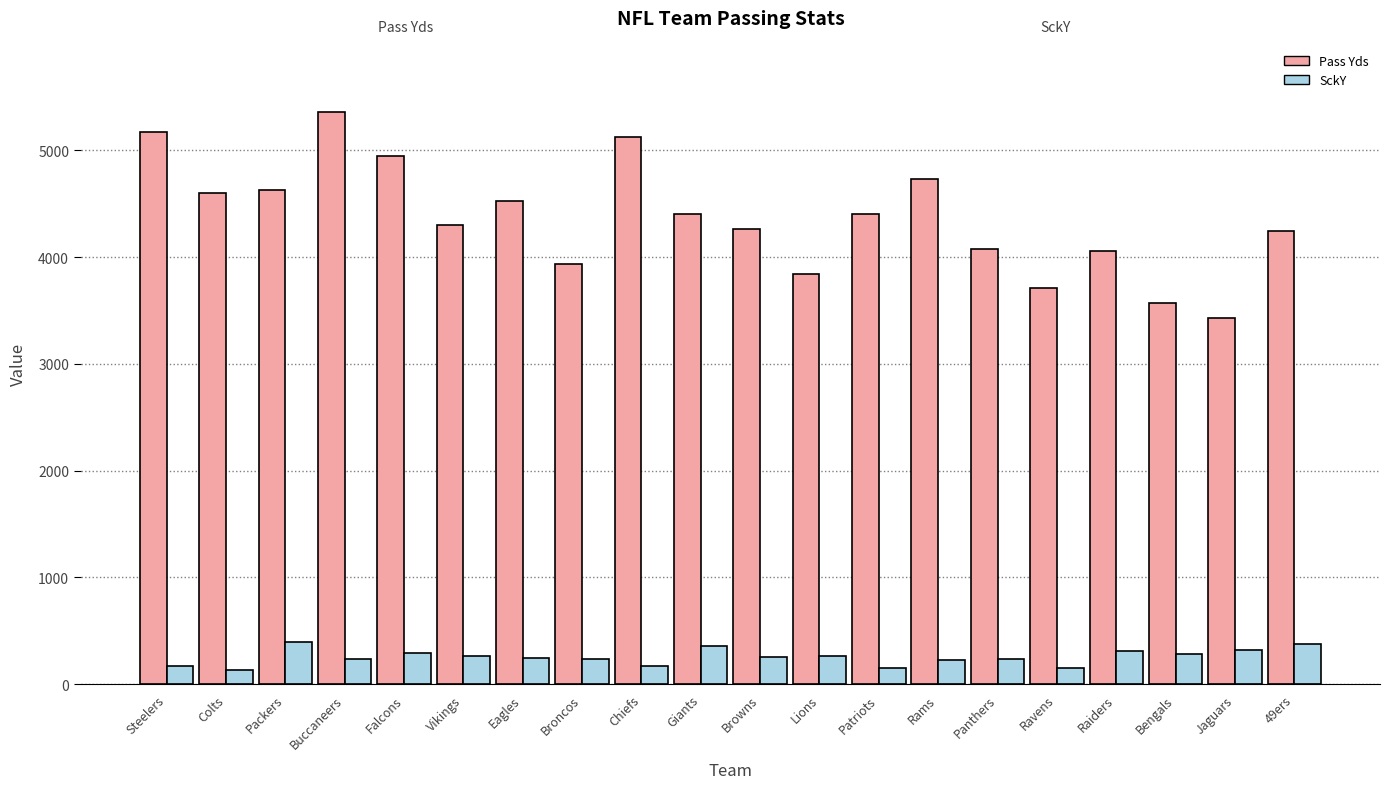

At which category is the sum across all series the highest?

Buccaneers